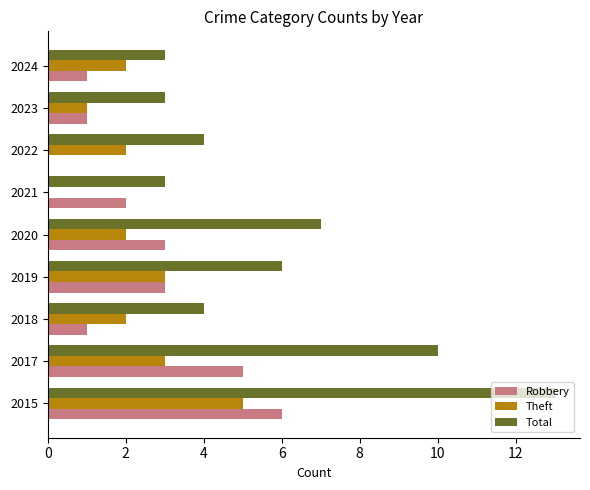

How many positive values does the Robbery series have?

8